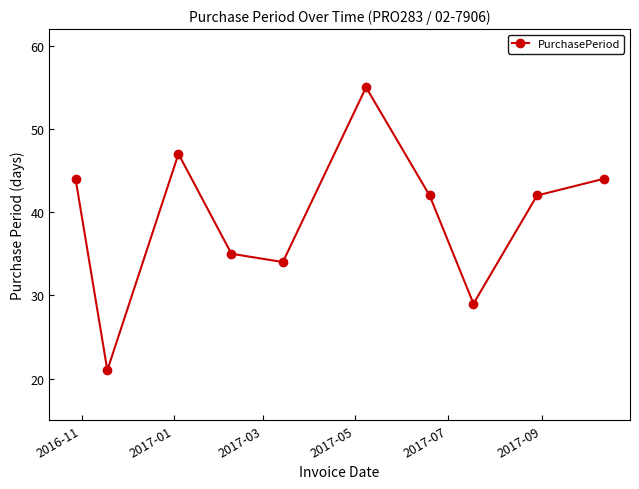

What is the difference between the maximum and minimum values?

34